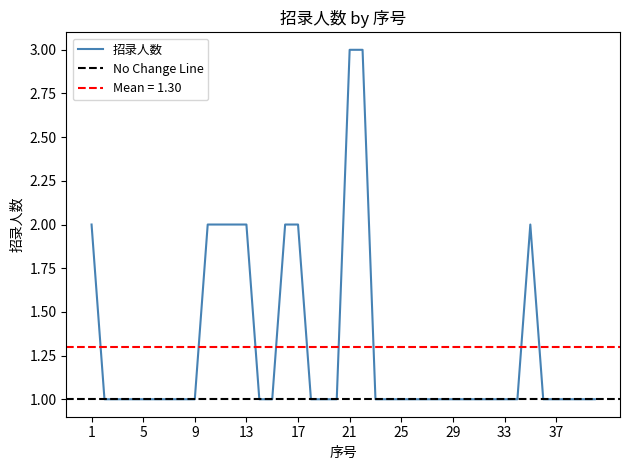

What is the value of the 26th point from the left?

1